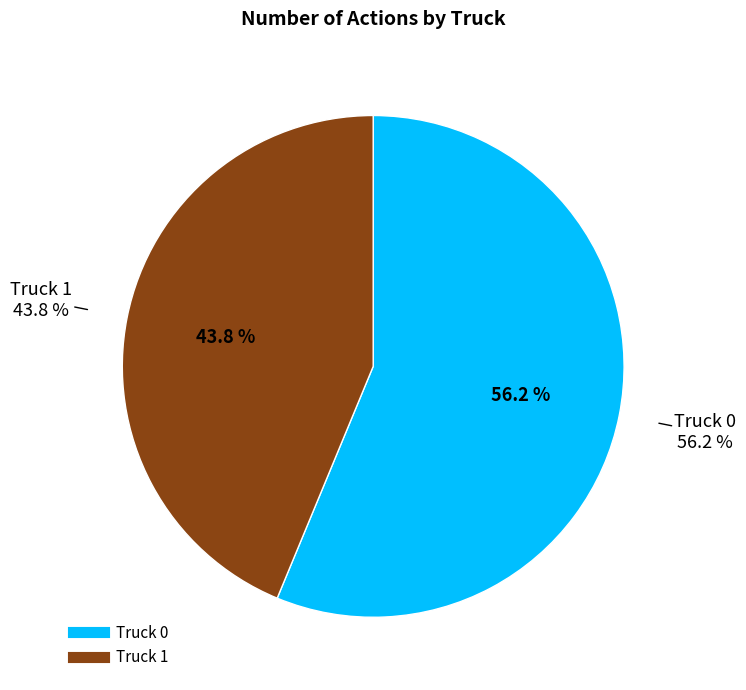

True or false: Truck 1 accounts for 44% of the total.

True